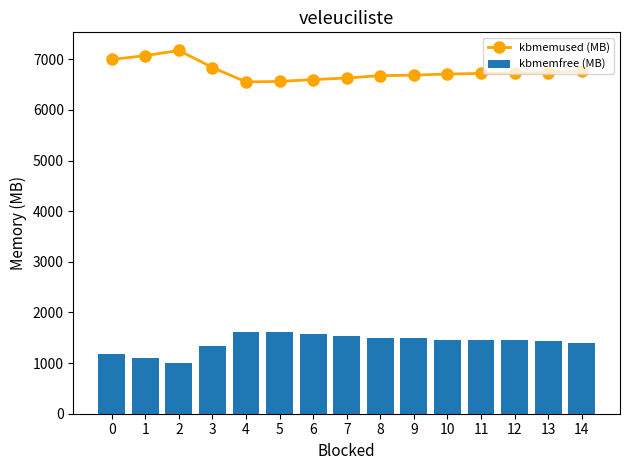

Which category has the highest value in the kbmemfree (MB) series?

4